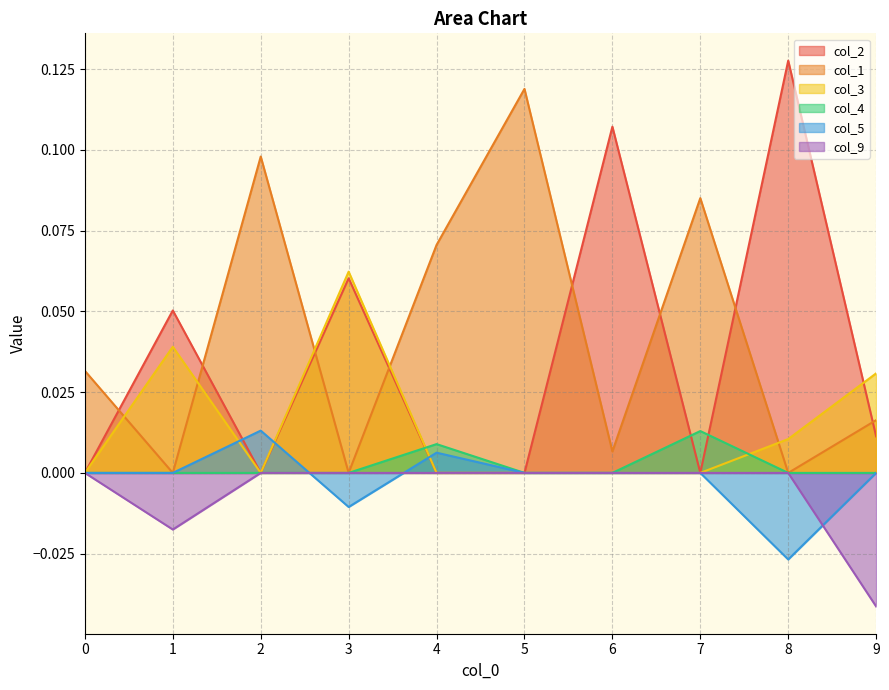

Count the number of data series in this chart.

6